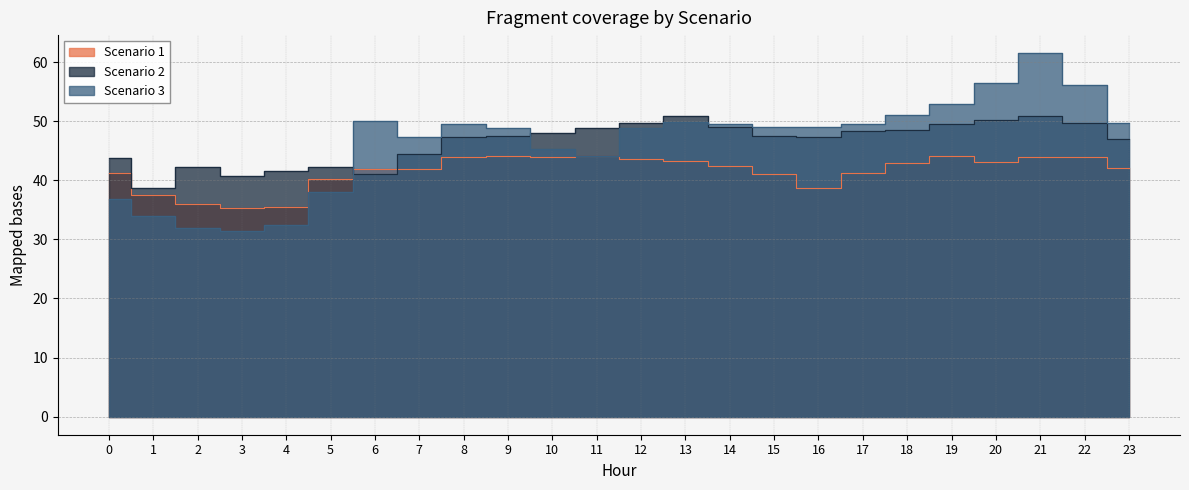

After their last crossing, which series has the higher values: Scenario 1 or Scenario 3?

Scenario 3